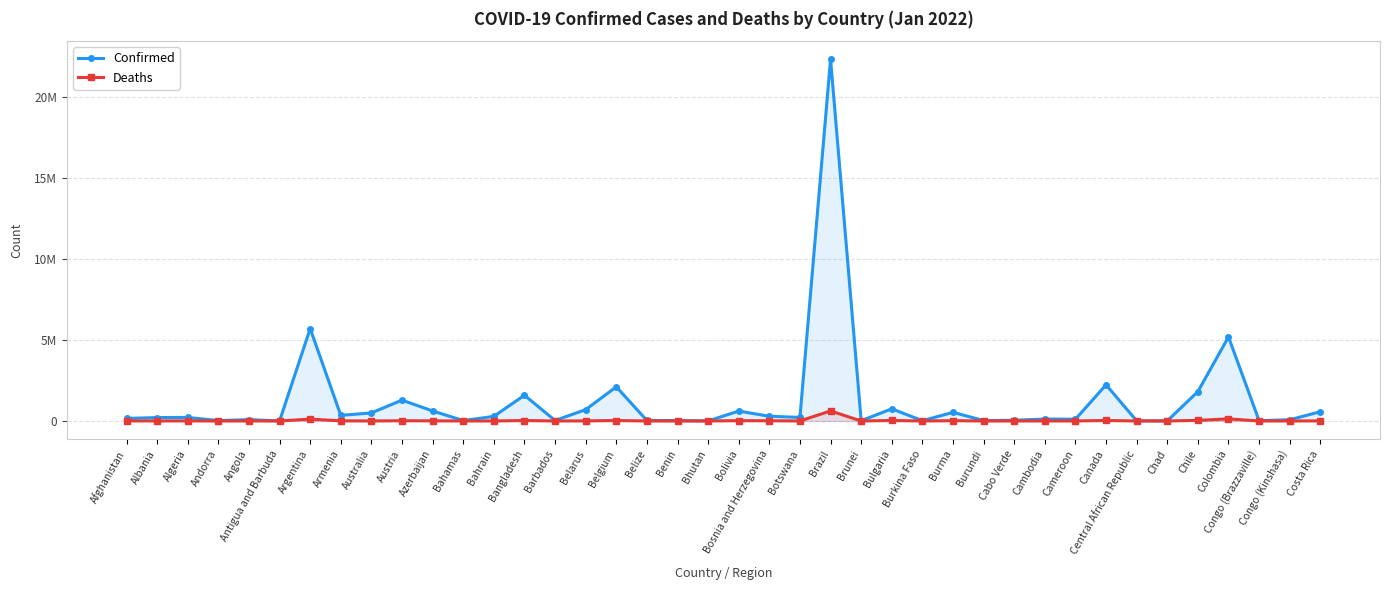

What is the average value of the Deaths series?

28836